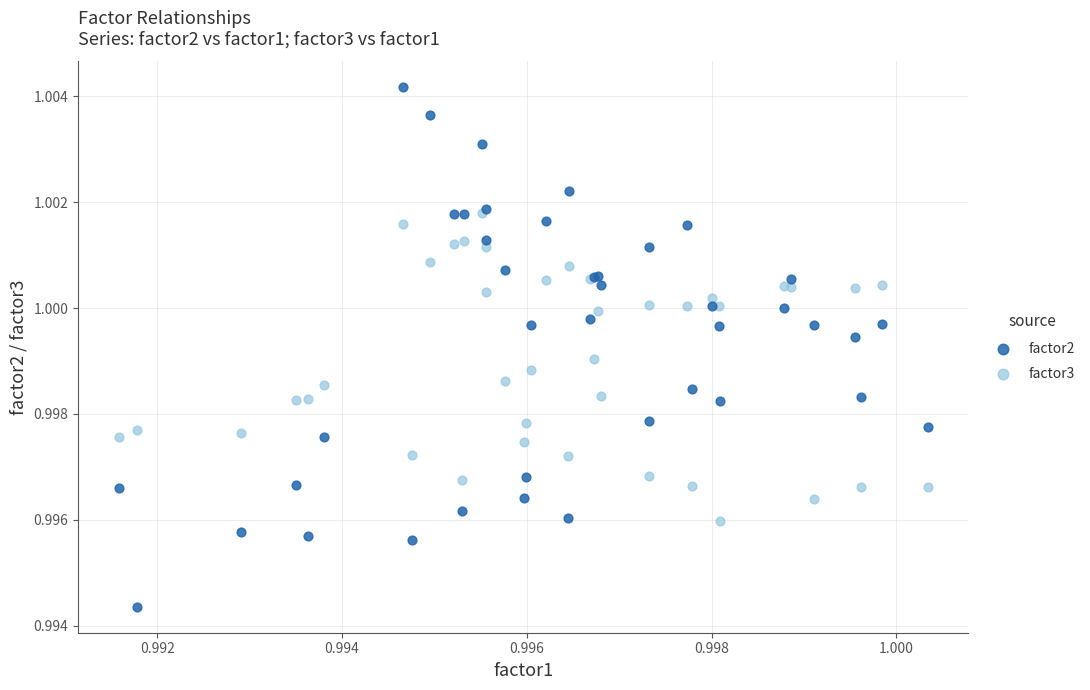

Which series contains the highest Y value?

factor2